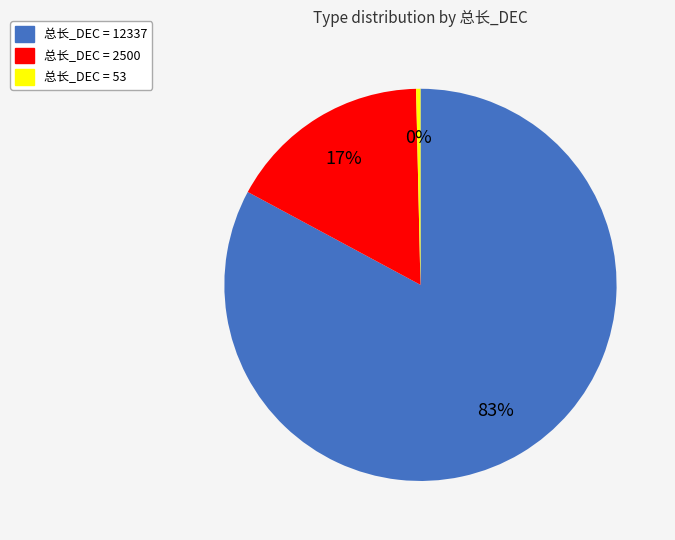

What is the largest slice in the pie chart?

总长_DEC = 12337